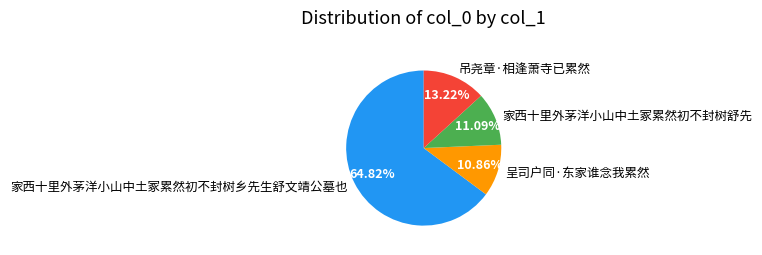

To the nearest percent, what percentage of the pie is 呈司户同·东家谁念我累然?

11%